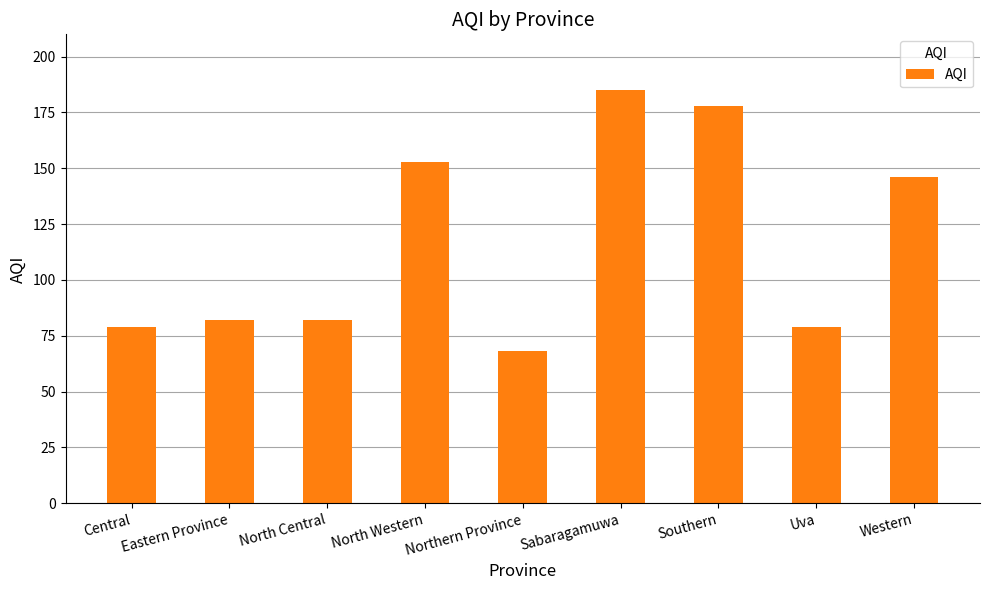

Which label corresponds to the largest value in the chart?

Sabaragamuwa